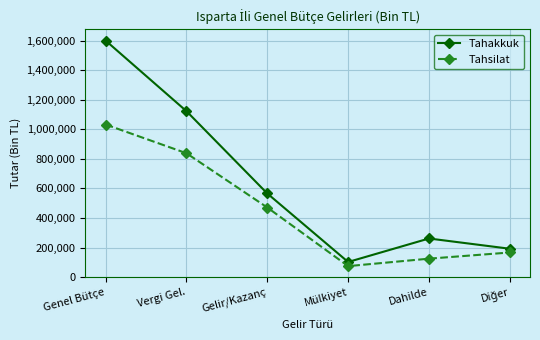

Reading left to right, extract all data points from this chart.

Tahakkuk: 1599657	1122413	565836	102689	261594	192294
Tahsilat: 1032310	837970	471064	74755	125180	166971